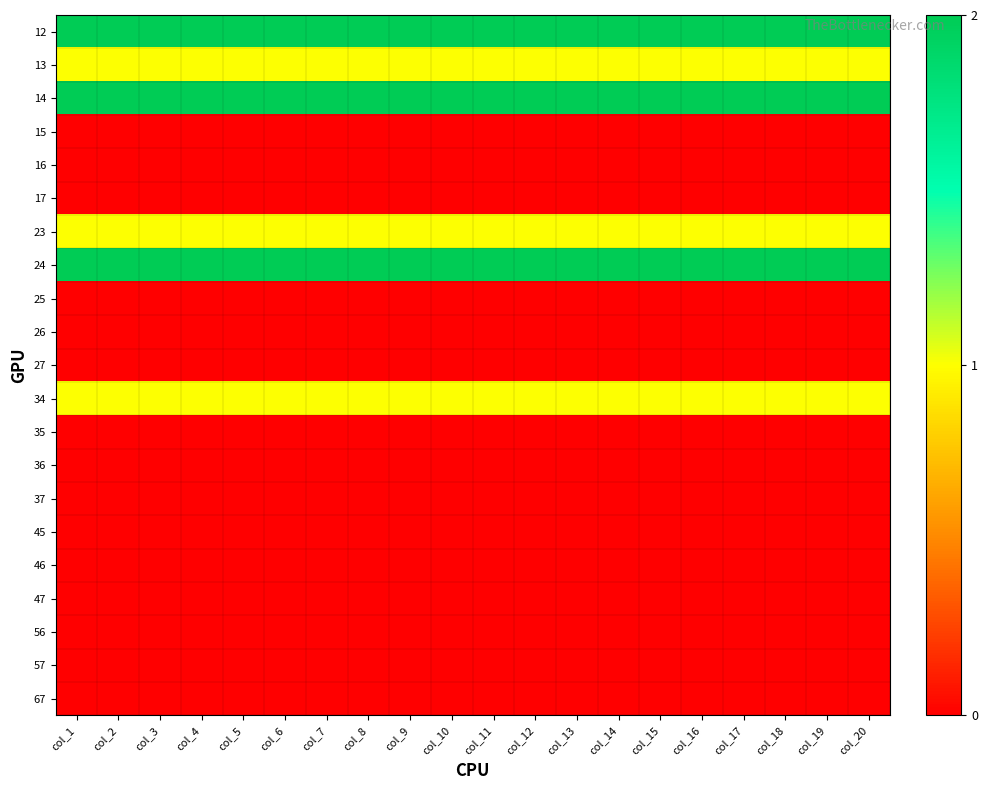

Reading left to right, list all the values displayed in this chart.

12: col_1=2	col_2=2	col_3=2	col_4=2	col_5=2	col_6=2	col_7=2	col_8=2	col_9=2	col_10=2	col_11=2	col_12=2	col_13=2	col_14=2	col_15=2	col_16=2	col_17=2	col_18=2	col_19=2	col_20=2
13: col_1=1	col_2=1	col_3=1	col_4=1	col_5=1	col_6=1	col_7=1	col_8=1	col_9=1	col_10=1	col_11=1	col_12=1	col_13=1	col_14=1	col_15=1	col_16=1	col_17=1	col_18=1	col_19=1	col_20=1
14: col_1=2	col_2=2	col_3=2	col_4=2	col_5=2	col_6=2	col_7=2	col_8=2	col_9=2	col_10=2	col_11=2	col_12=2	col_13=2	col_14=2	col_15=2	col_16=2	col_17=2	col_18=2	col_19=2	col_20=2
15: col_1=0	col_2=0	col_3=0	col_4=0	col_5=0	col_6=0	col_7=0	col_8=0	col_9=0	col_10=0	col_11=0	col_12=0	col_13=0	col_14=0	col_15=0	col_16=0	col_17=0	col_18=0	col_19=0	col_20=0
16: col_1=0	col_2=0	col_3=0	col_4=0	col_5=0	col_6=0	col_7=0	col_8=0	col_9=0	col_10=0	col_11=0	col_12=0	col_13=0	col_14=0	col_15=0	col_16=0	col_17=0	col_18=0	col_19=0	col_20=0
17: col_1=0	col_2=0	col_3=0	col_4=0	col_5=0	col_6=0	col_7=0	col_8=0	col_9=0	col_10=0	col_11=0	col_12=0	col_13=0	col_14=0	col_15=0	col_16=0	col_17=0	col_18=0	col_19=0	col_20=0
23: col_1=1	col_2=1	col_3=1	col_4=1	col_5=1	col_6=1	col_7=1	col_8=1	col_9=1	col_10=1	col_11=1	col_12=1	col_13=1	col_14=1	col_15=1	col_16=1	col_17=1	col_18=1	col_19=1	col_20=1
24: col_1=2	col_2=2	col_3=2	col_4=2	col_5=2	col_6=2	col_7=2	col_8=2	col_9=2	col_10=2	col_11=2	col_12=2	col_13=2	col_14=2	col_15=2	col_16=2	col_17=2	col_18=2	col_19=2	col_20=2
25: col_1=0	col_2=0	col_3=0	col_4=0	col_5=0	col_6=0	col_7=0	col_8=0	col_9=0	col_10=0	col_11=0	col_12=0	col_13=0	col_14=0	col_15=0	col_16=0	col_17=0	col_18=0	col_19=0	col_20=0
26: col_1=0	col_2=0	col_3=0	col_4=0	col_5=0	col_6=0	col_7=0	col_8=0	col_9=0	col_10=0	col_11=0	col_12=0	col_13=0	col_14=0	col_15=0	col_16=0	col_17=0	col_18=0	col_19=0	col_20=0
27: col_1=0	col_2=0	col_3=0	col_4=0	col_5=0	col_6=0	col_7=0	col_8=0	col_9=0	col_10=0	col_11=0	col_12=0	col_13=0	col_14=0	col_15=0	col_16=0	col_17=0	col_18=0	col_19=0	col_20=0
34: col_1=1	col_2=1	col_3=1	col_4=1	col_5=1	col_6=1	col_7=1	col_8=1	col_9=1	col_10=1	col_11=1	col_12=1	col_13=1	col_14=1	col_15=1	col_16=1	col_17=1	col_18=1	col_19=1	col_20=1
35: col_1=0	col_2=0	col_3=0	col_4=0	col_5=0	col_6=0	col_7=0	col_8=0	col_9=0	col_10=0	col_11=0	col_12=0	col_13=0	col_14=0	col_15=0	col_16=0	col_17=0	col_18=0	col_19=0	col_20=0
36: col_1=0	col_2=0	col_3=0	col_4=0	col_5=0	col_6=0	col_7=0	col_8=0	col_9=0	col_10=0	col_11=0	col_12=0	col_13=0	col_14=0	col_15=0	col_16=0	col_17=0	col_18=0	col_19=0	col_20=0
37: col_1=0	col_2=0	col_3=0	col_4=0	col_5=0	col_6=0	col_7=0	col_8=0	col_9=0	col_10=0	col_11=0	col_12=0	col_13=0	col_14=0	col_15=0	col_16=0	col_17=0	col_18=0	col_19=0	col_20=0
45: col_1=0	col_2=0	col_3=0	col_4=0	col_5=0	col_6=0	col_7=0	col_8=0	col_9=0	col_10=0	col_11=0	col_12=0	col_13=0	col_14=0	col_15=0	col_16=0	col_17=0	col_18=0	col_19=0	col_20=0
46: col_1=0	col_2=0	col_3=0	col_4=0	col_5=0	col_6=0	col_7=0	col_8=0	col_9=0	col_10=0	col_11=0	col_12=0	col_13=0	col_14=0	col_15=0	col_16=0	col_17=0	col_18=0	col_19=0	col_20=0
47: col_1=0	col_2=0	col_3=0	col_4=0	col_5=0	col_6=0	col_7=0	col_8=0	col_9=0	col_10=0	col_11=0	col_12=0	col_13=0	col_14=0	col_15=0	col_16=0	col_17=0	col_18=0	col_19=0	col_20=0
56: col_1=0	col_2=0	col_3=0	col_4=0	col_5=0	col_6=0	col_7=0	col_8=0	col_9=0	col_10=0	col_11=0	col_12=0	col_13=0	col_14=0	col_15=0	col_16=0	col_17=0	col_18=0	col_19=0	col_20=0
57: col_1=0	col_2=0	col_3=0	col_4=0	col_5=0	col_6=0	col_7=0	col_8=0	col_9=0	col_10=0	col_11=0	col_12=0	col_13=0	col_14=0	col_15=0	col_16=0	col_17=0	col_18=0	col_19=0	col_20=0
67: col_1=0	col_2=0	col_3=0	col_4=0	col_5=0	col_6=0	col_7=0	col_8=0	col_9=0	col_10=0	col_11=0	col_12=0	col_13=0	col_14=0	col_15=0	col_16=0	col_17=0	col_18=0	col_19=0	col_20=0